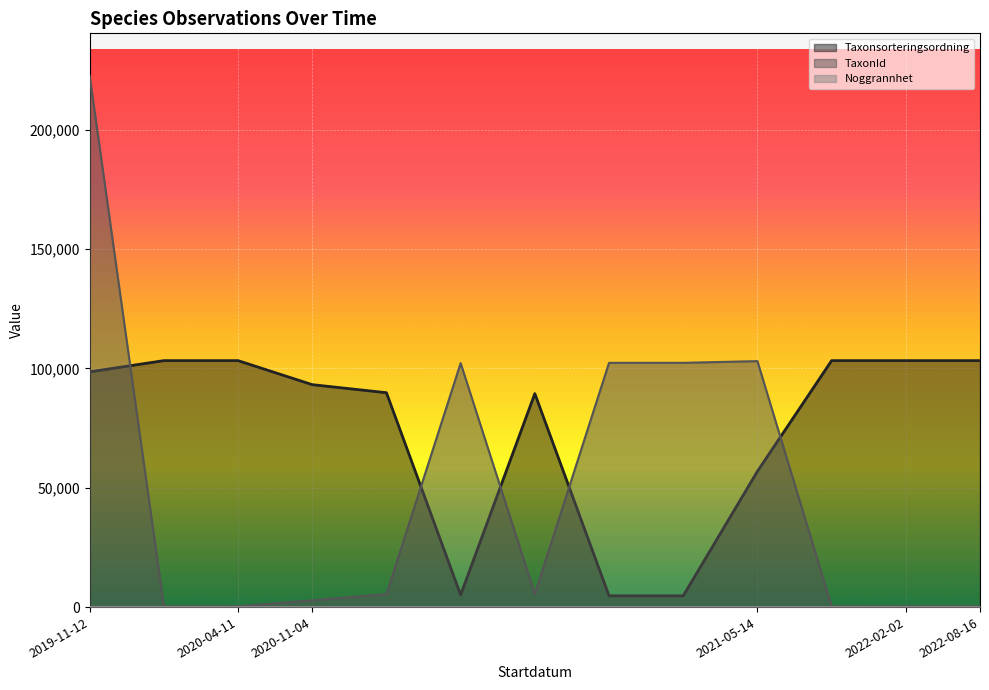

Where is TaxonId nearest to the value 111419?

2021-05-14